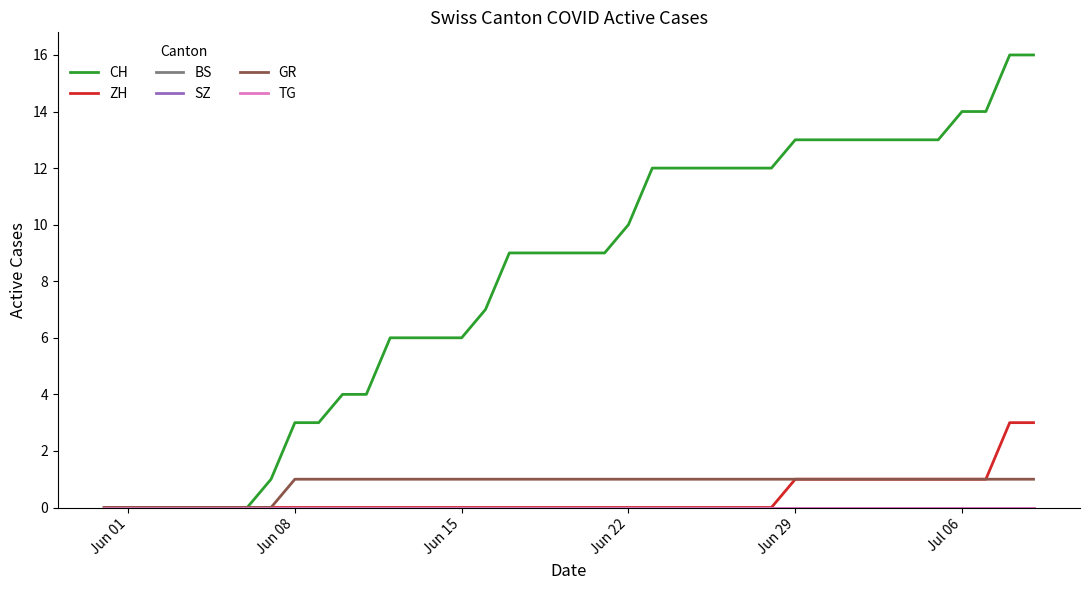

Does the chart have visible grid lines?

No